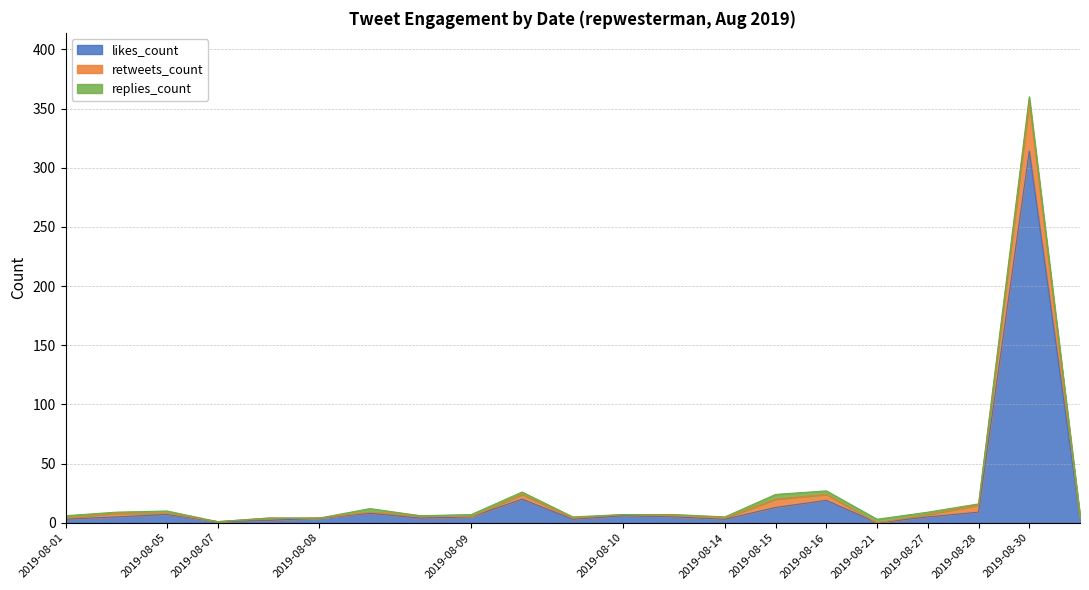

Where is the first local maximum for retweets_count?

2019-08-05